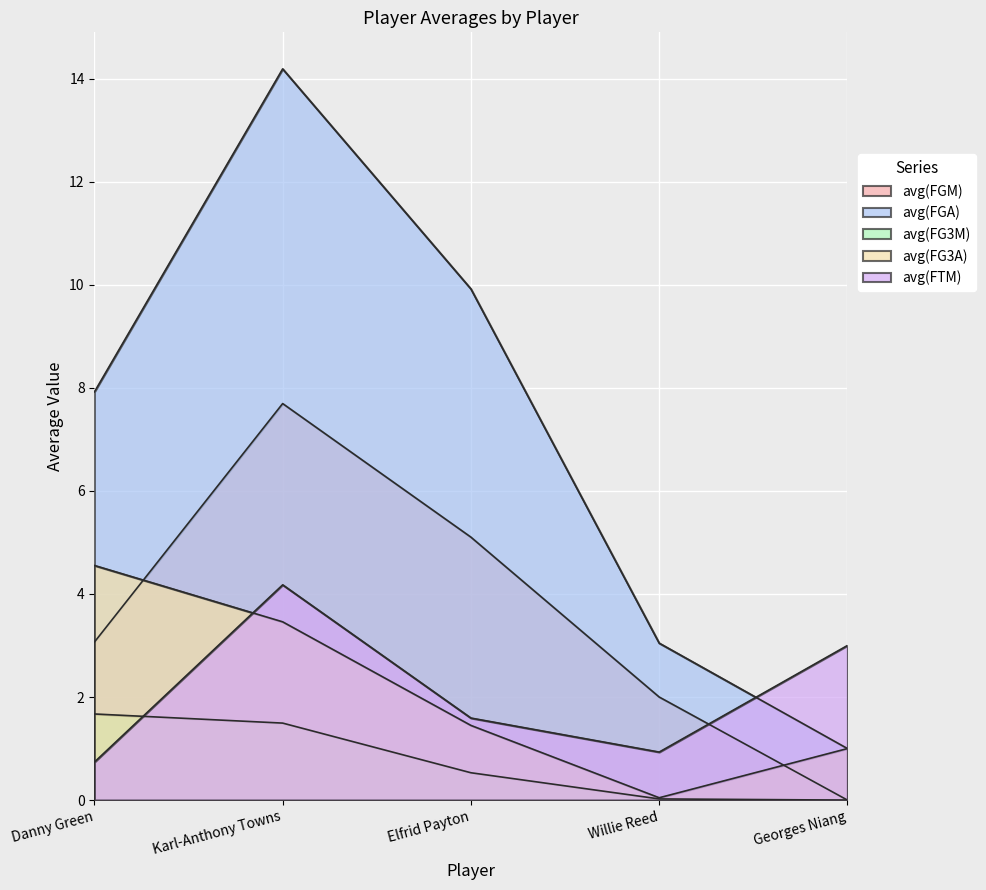

Between Karl-Anthony Towns and Georges Niang, which series saw the biggest shift?

avg(FGA)